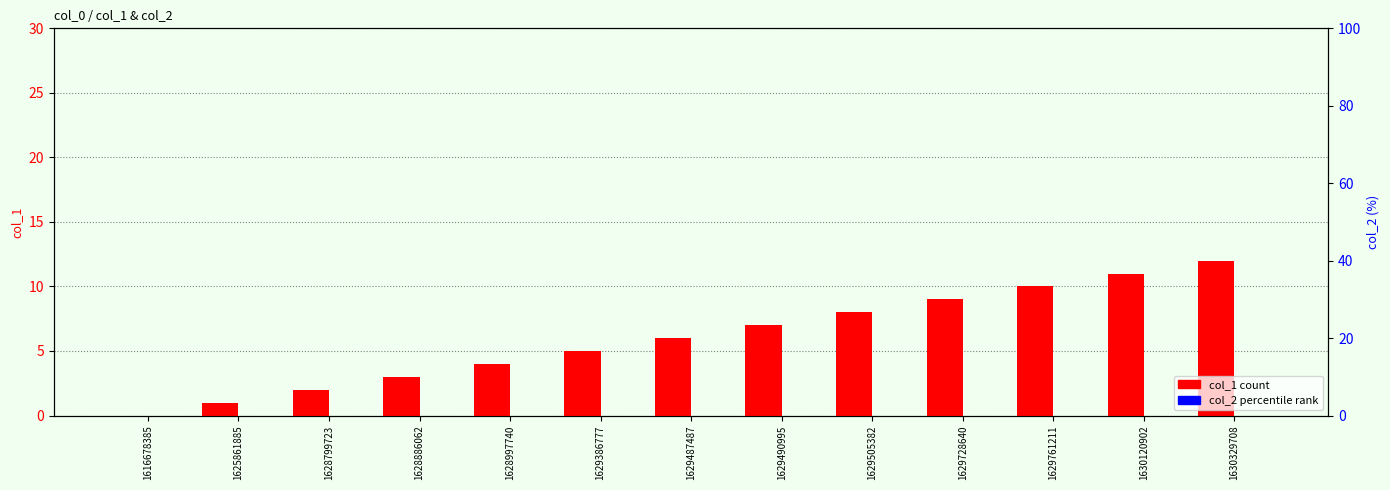

How many bars are there in each group?

2